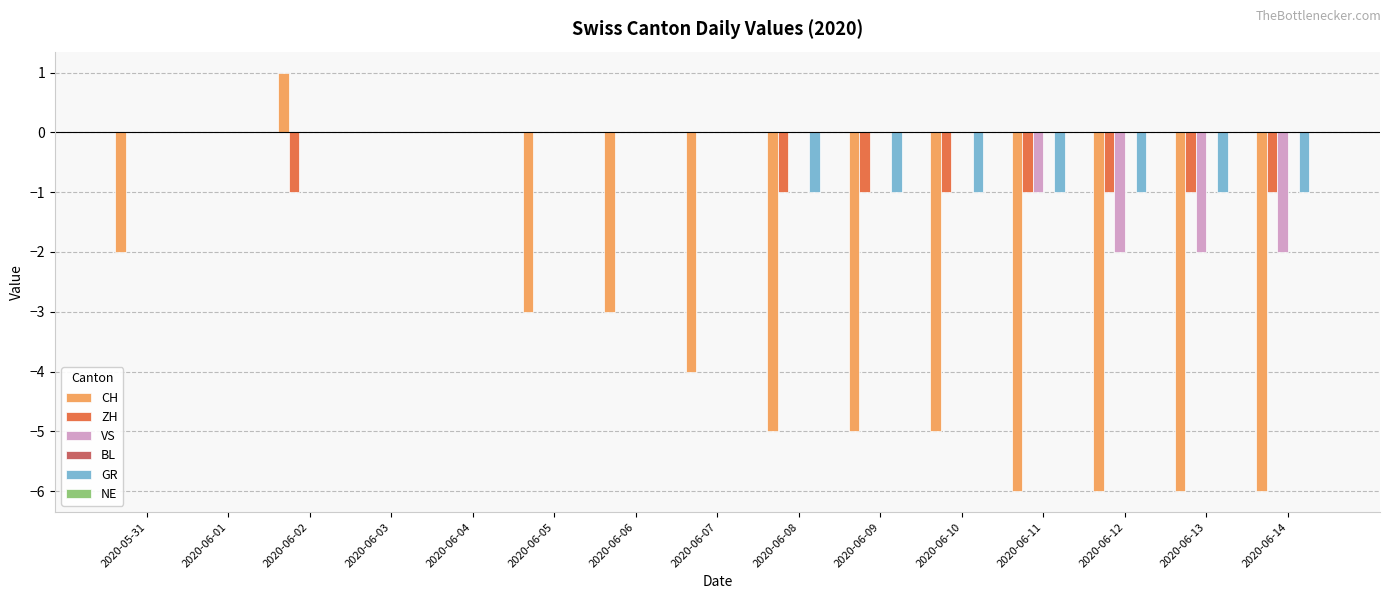

The VS series shows -1 at 2020-06-11. True or false?

True